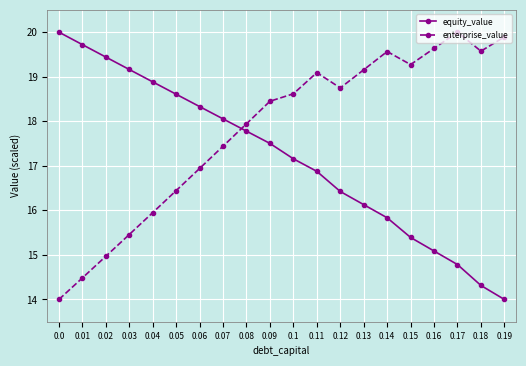

True or false: enterprise_value has a value of 16.9 at 0.06.

True